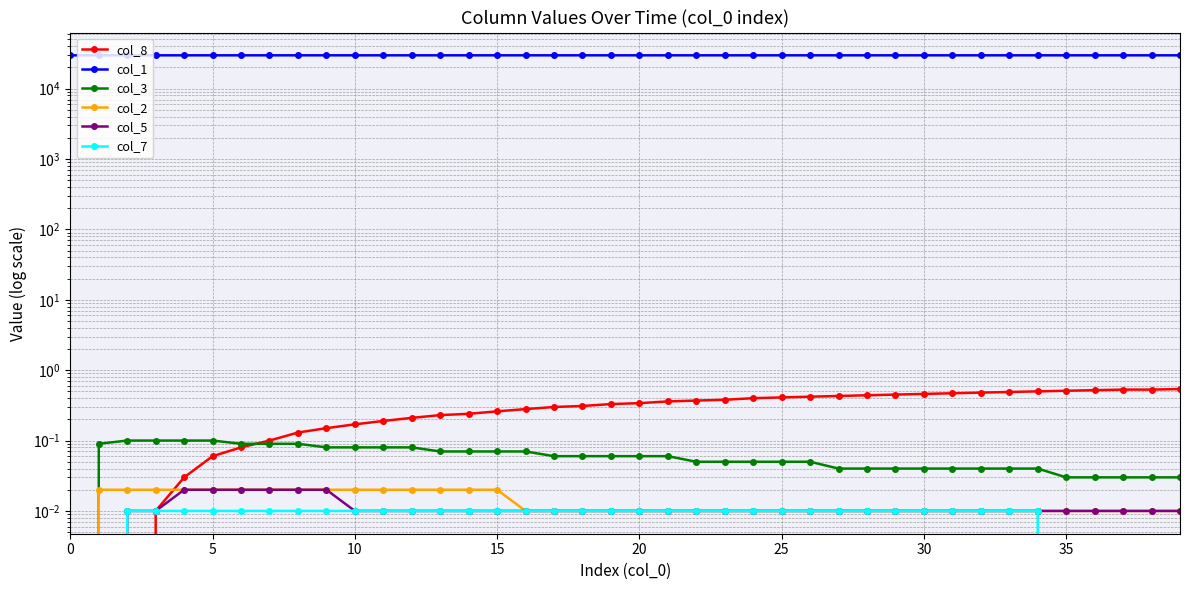

Is this an area chart (filled region under the line)?

No